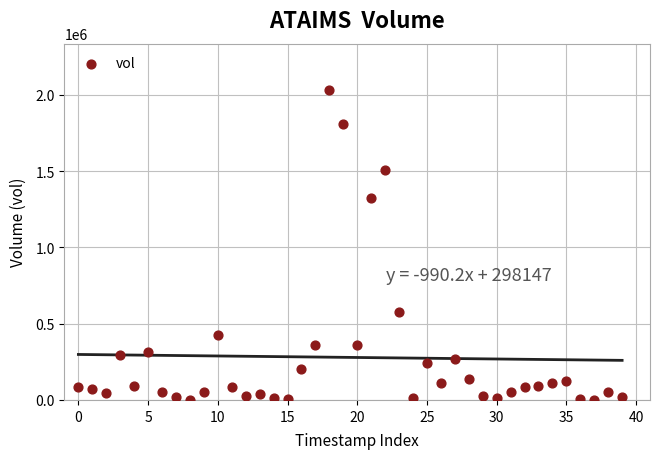

What Y value in the scatter plot is closest to 1015450?

1326100